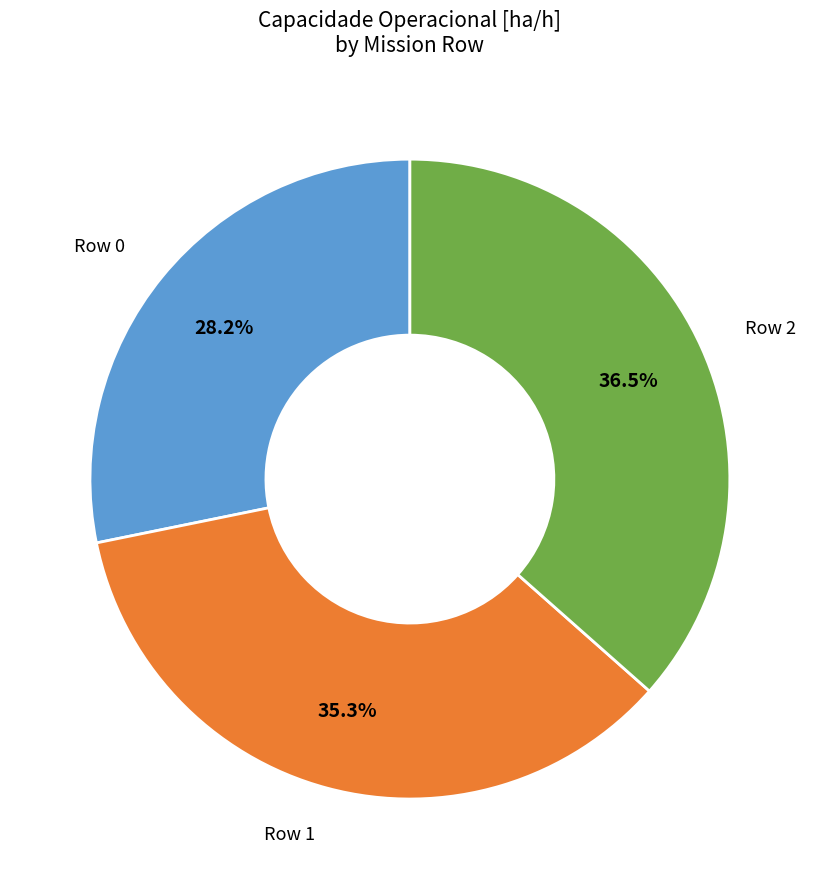

Is there a majority slice in this chart?

No